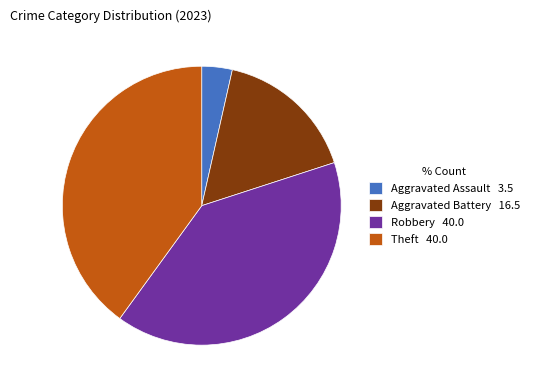

Which slice is the smallest?

Aggravated Assault 3.5